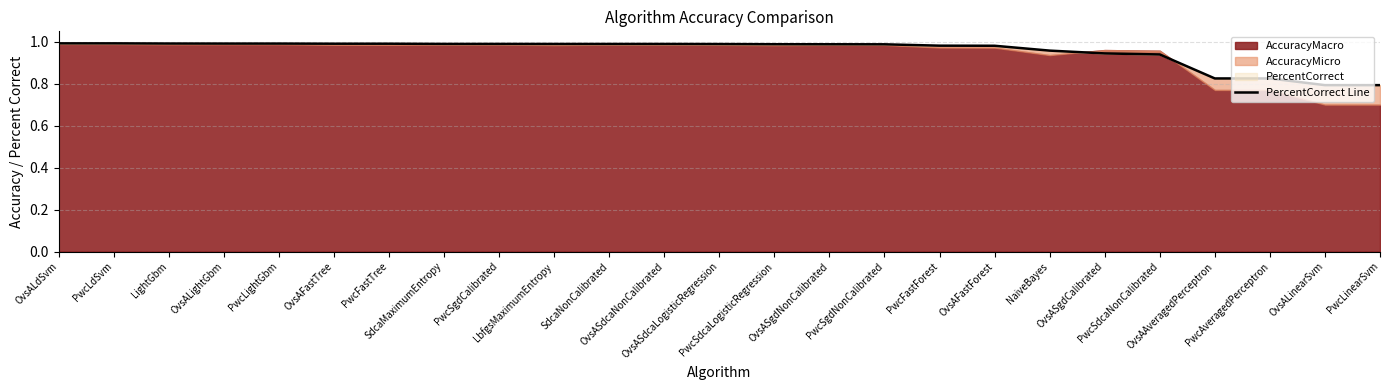

What is the label of the 2nd point from the right?

OvsALinearSvm